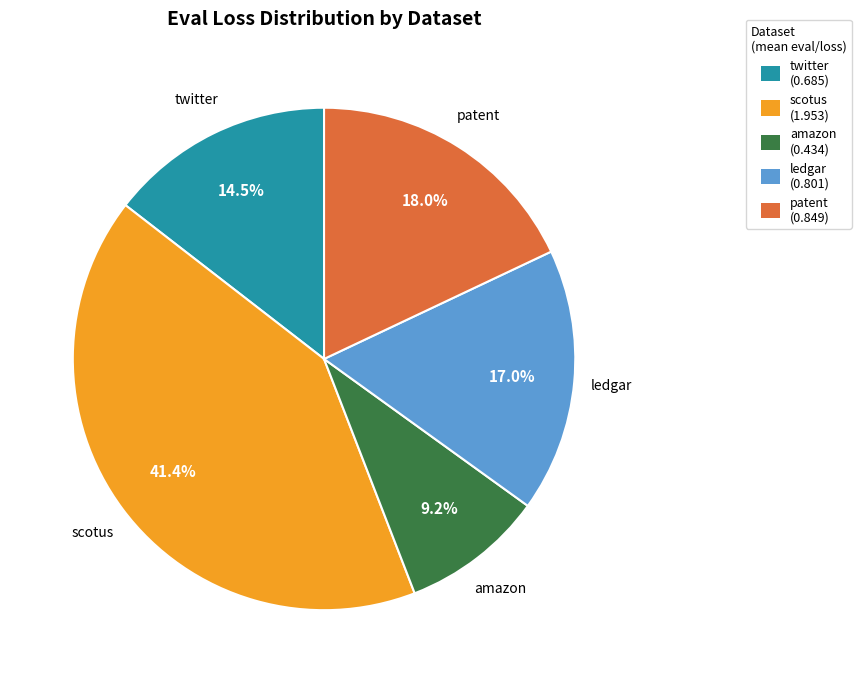

What is the largest slice in the pie chart?

scotus